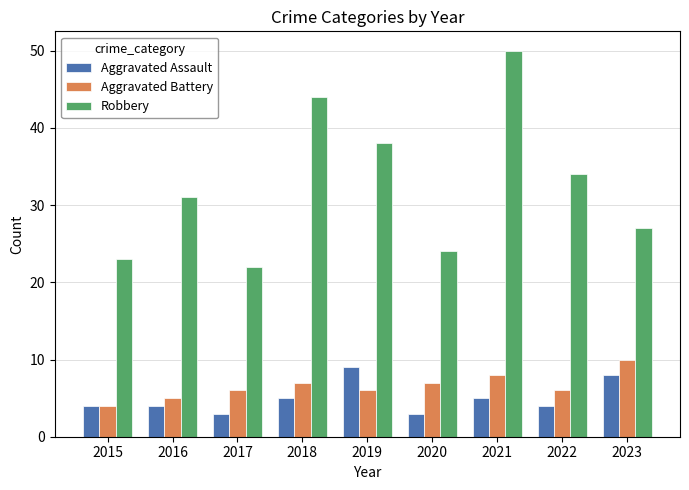

What are all the series names shown in the legend?

Aggravated Assault, Aggravated Battery, Robbery